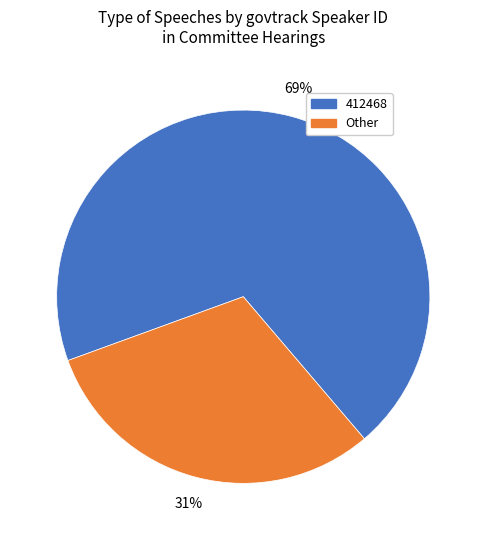

How many slices are in this pie chart?

2